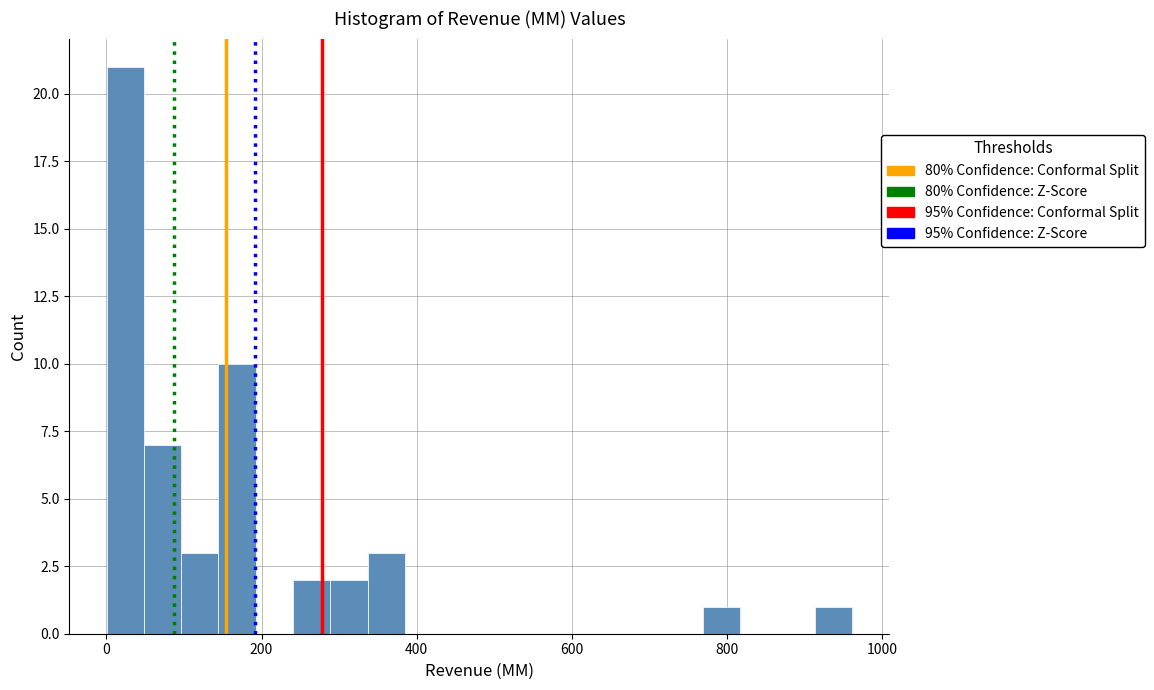

Around what value on the x-axis is the tallest bar? Give the approximate position of its centre, as read against the axis.

20